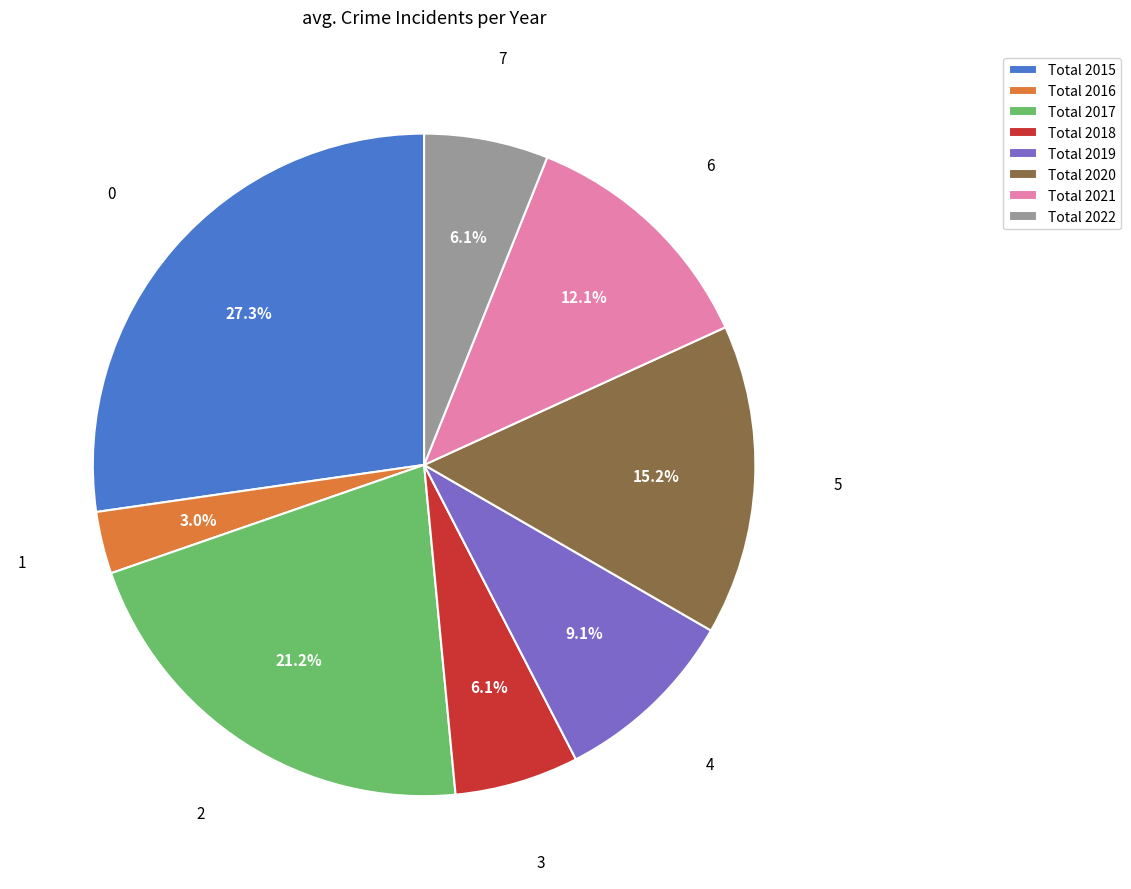

Which has a higher value, Total 2017 or Total 2015?

Total 2015